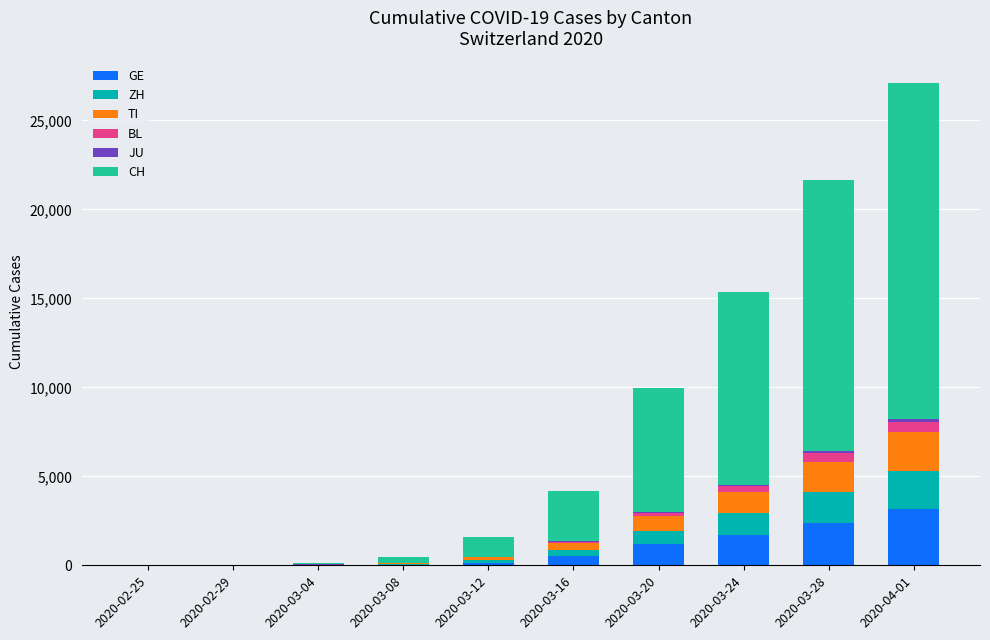

Which category has the highest value in the GE series?

2020-04-01